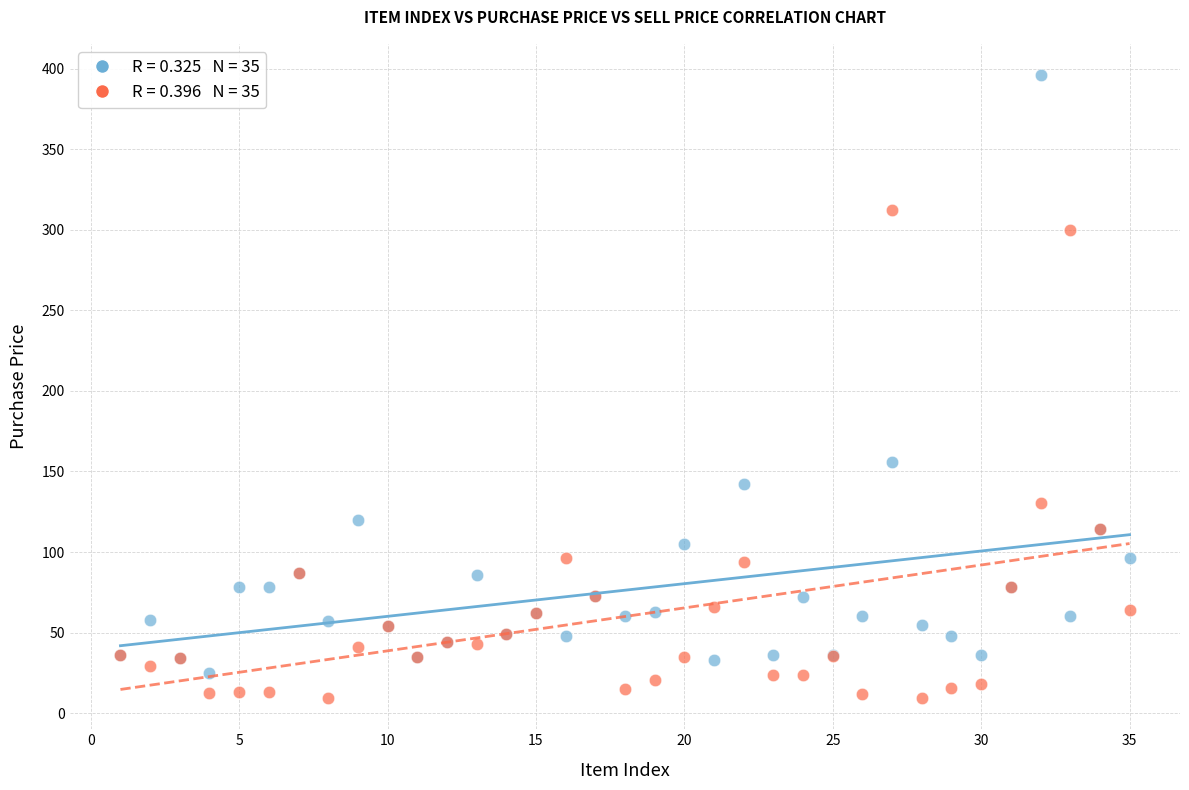

Across all series, what Y value is closest to 202?

156.0